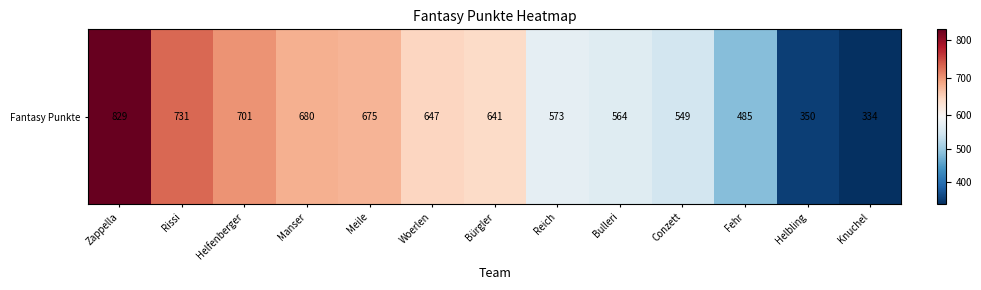

The chart shows a value of 334 at Knuchel. True or false?

True